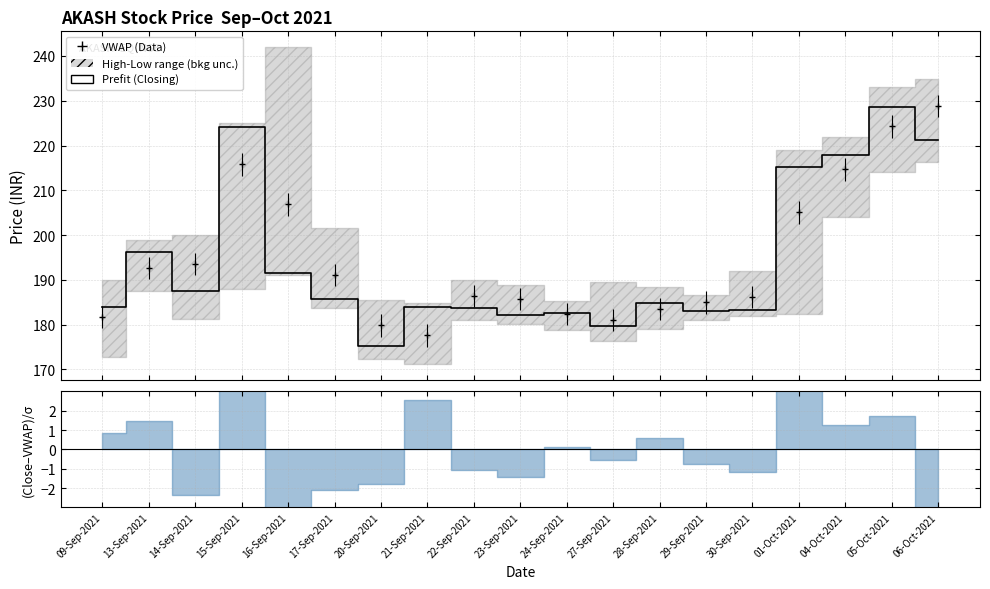

List the labels in order of value, largest first.

05-Oct-2021, 15-Sep-2021, 06-Oct-2021, 04-Oct-2021, 01-Oct-2021, 13-Sep-2021, 16-Sep-2021, 14-Sep-2021, 17-Sep-2021, 28-Sep-2021, 21-Sep-2021, 09-Sep-2021, 22-Sep-2021, 30-Sep-2021, 29-Sep-2021, 24-Sep-2021, 23-Sep-2021, 27-Sep-2021, 20-Sep-2021